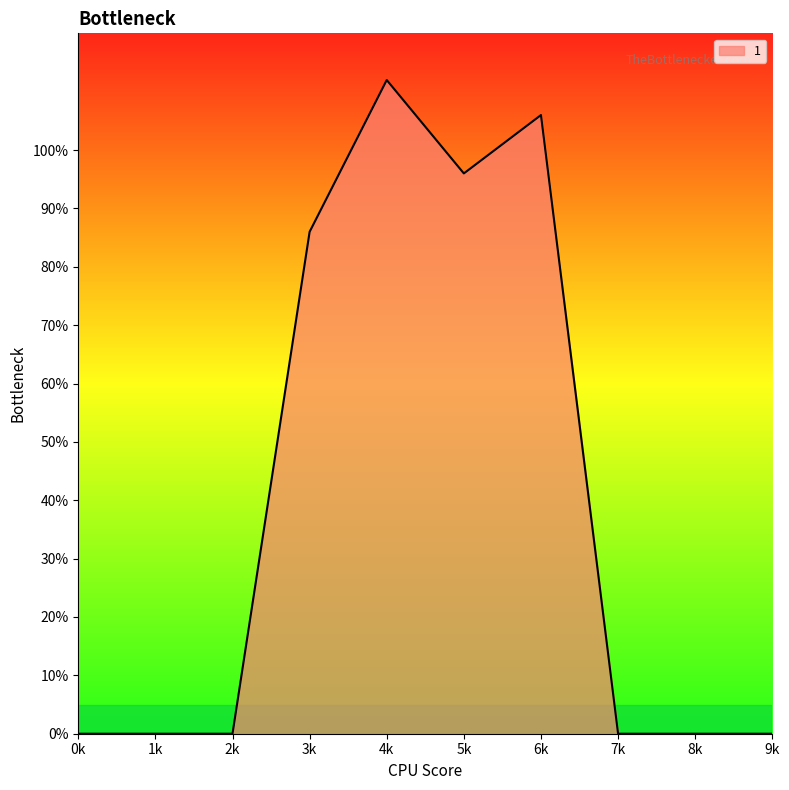

At which label is the value closest to 56?

3k